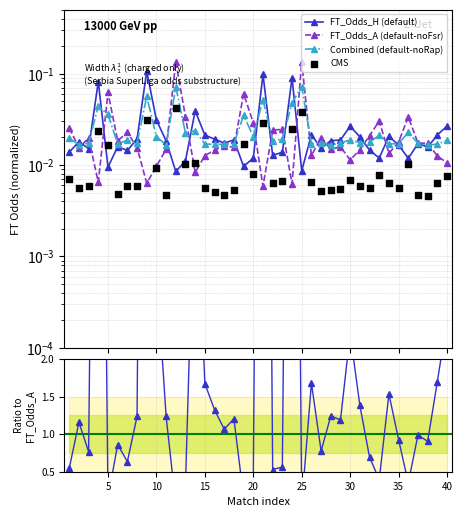

Which series reaches the maximum Y coordinate?

FT_Odds_H ratio